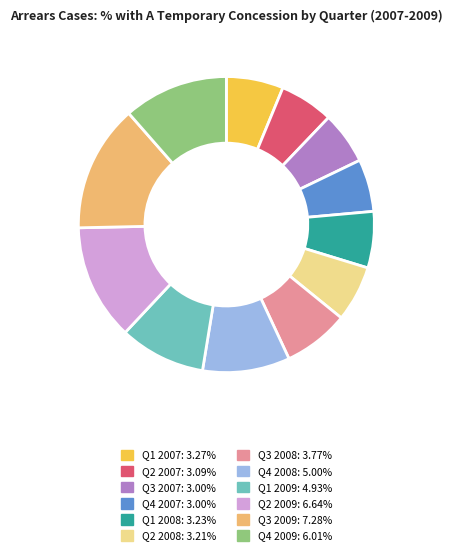

Which has a higher value, Q1 2009 or Q3 2008?

Q1 2009